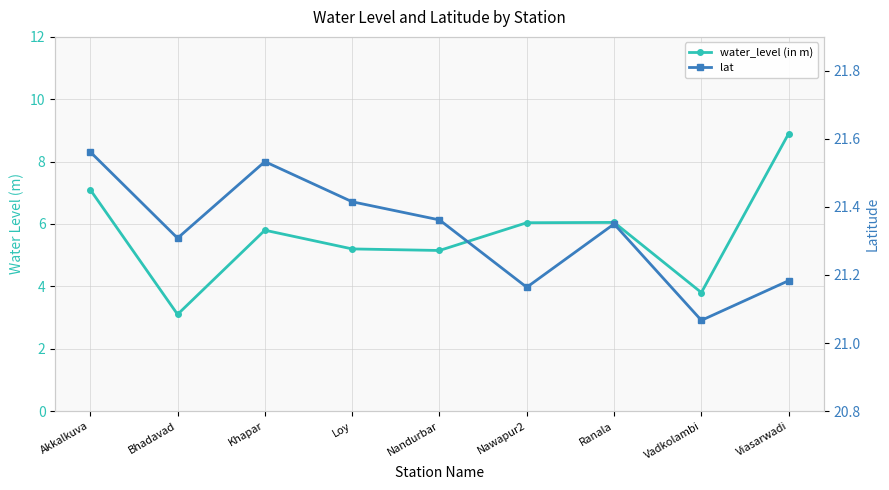

In water_level (in m), how many points are higher than both neighbors (excluding endpoints)?

2